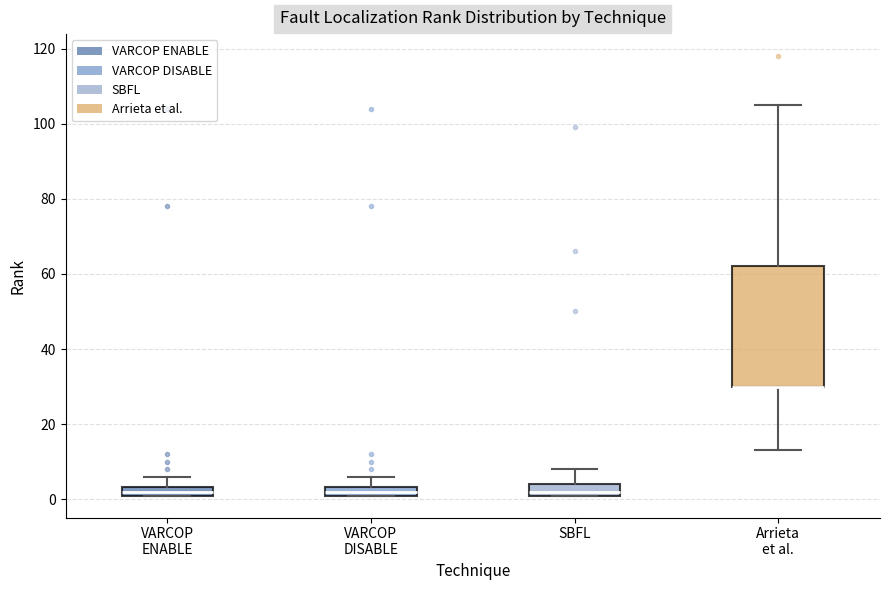

Comparing the boxes themselves (not the whiskers), which one is the tallest?

Arrieta et al.